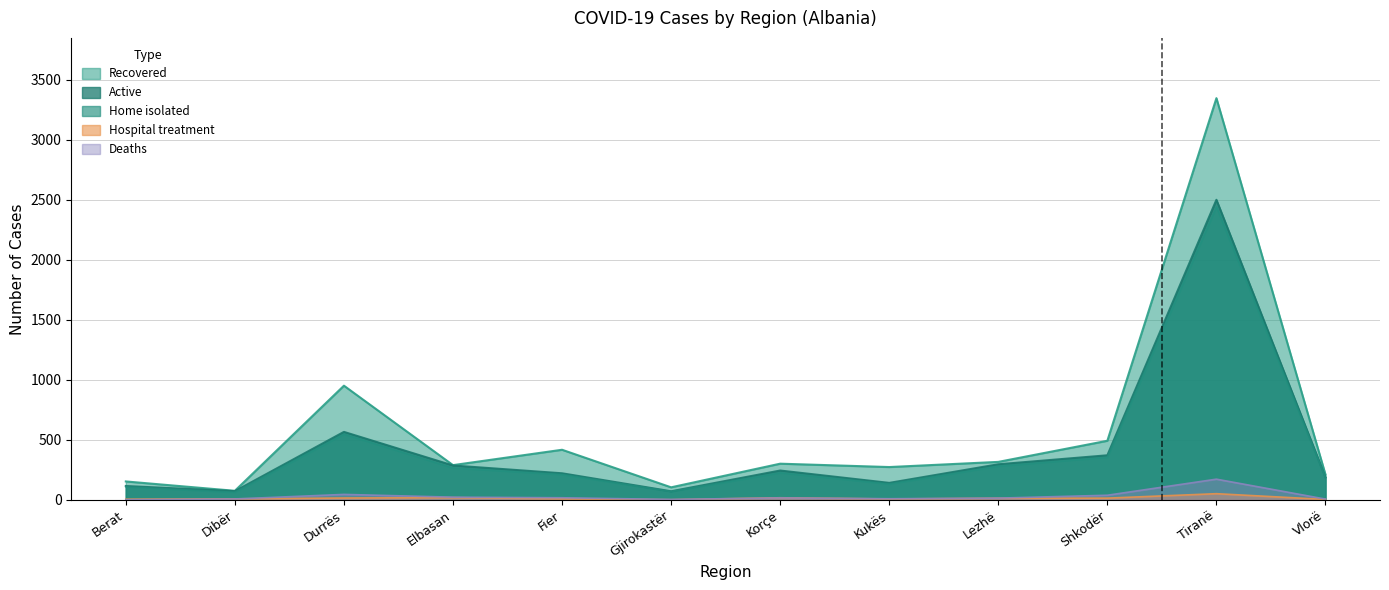

What is the average value of the Hospital treatment series?

14